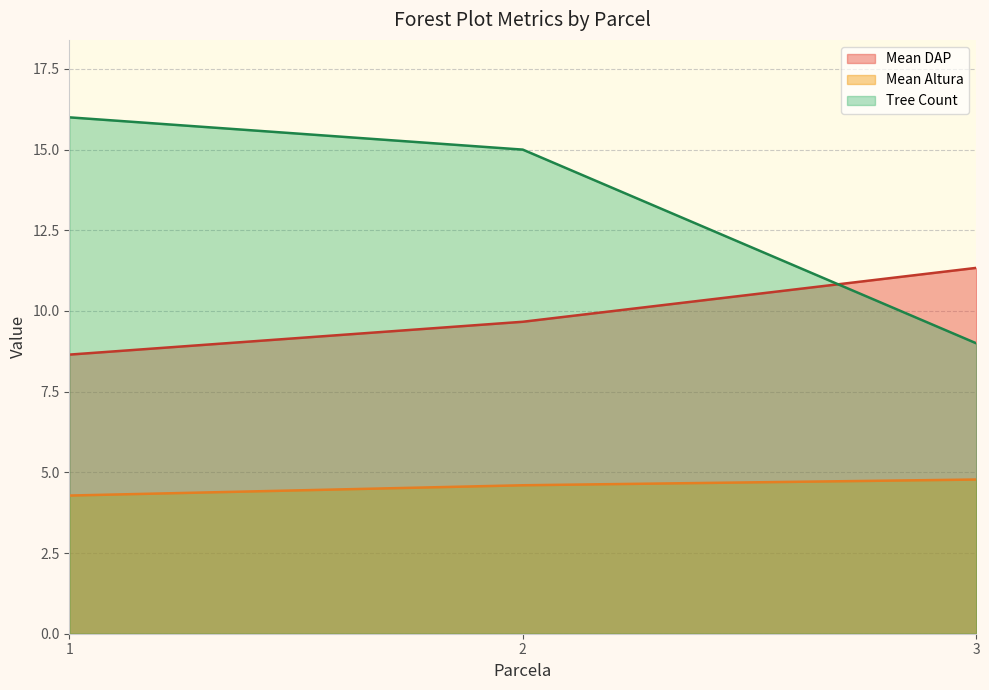

What value does the Mean DAP series have at 2?

9.7